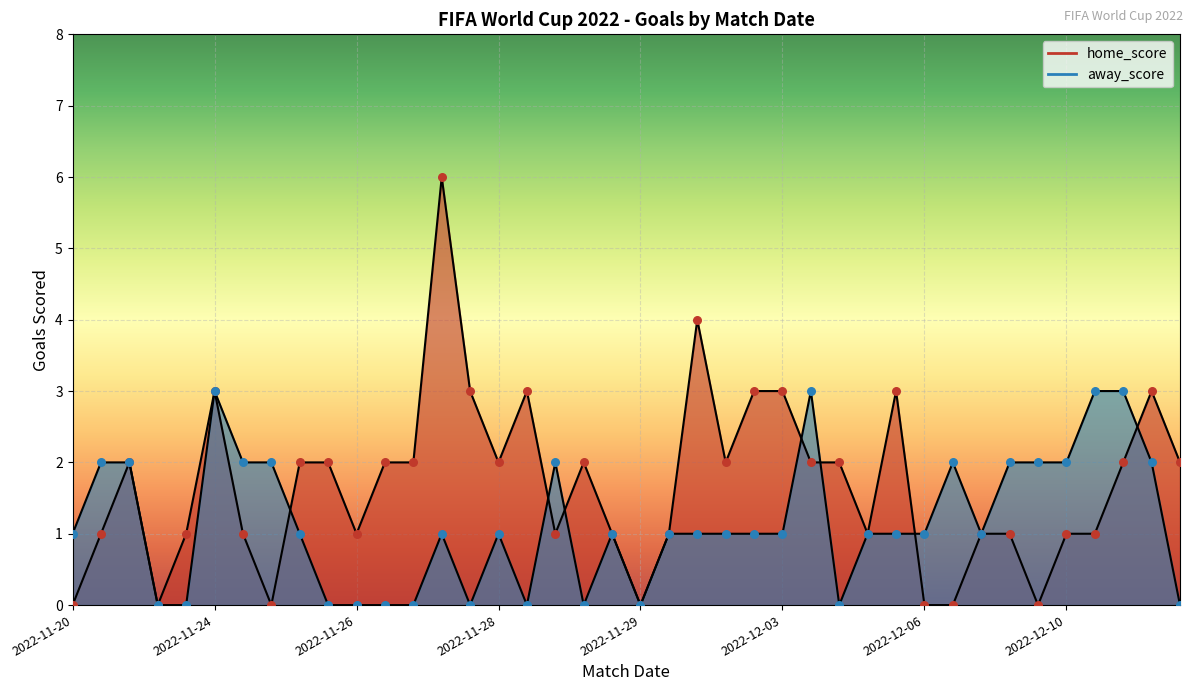

Which series reaches the maximum Y coordinate?

home_score